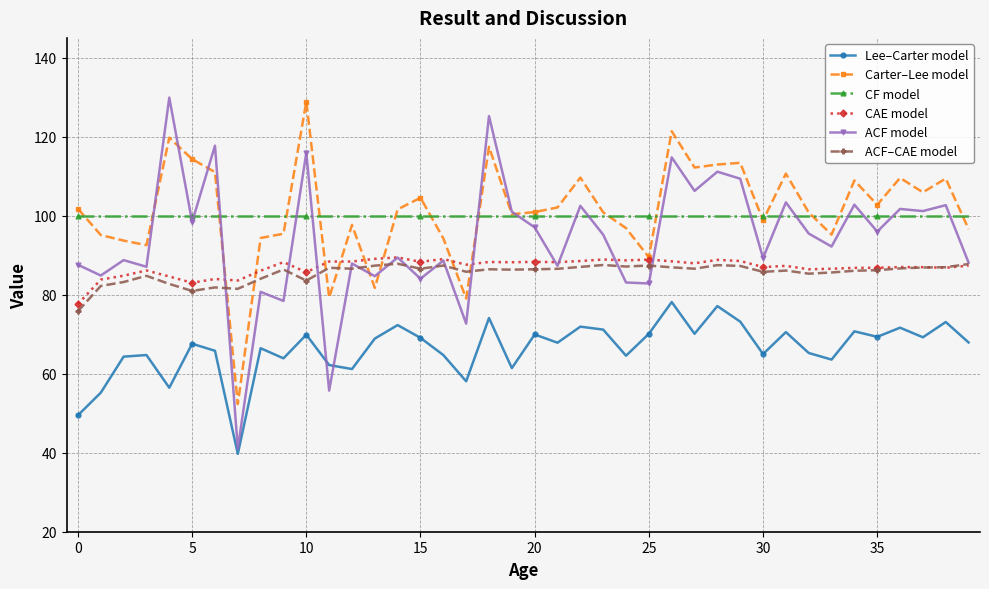

True or false: CF model and CAE model cross at least once.

False